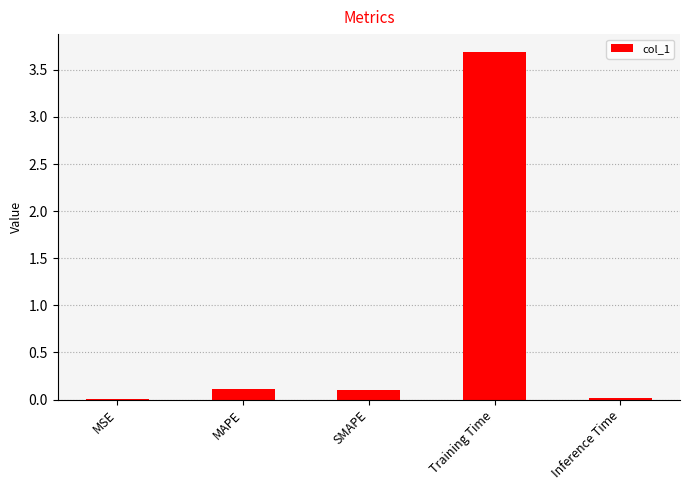

Are the bars horizontal?

No